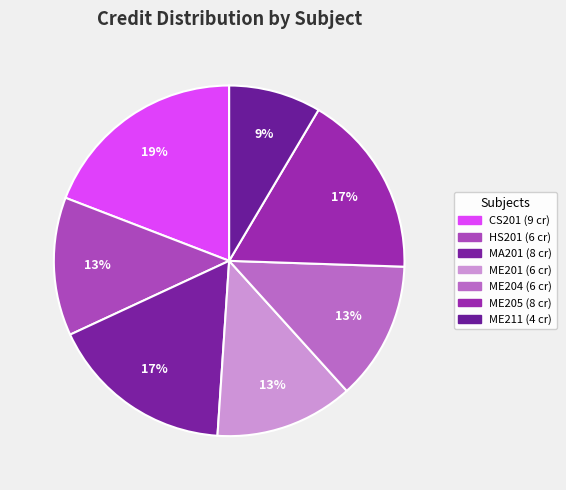

How many slices are in this pie chart?

7